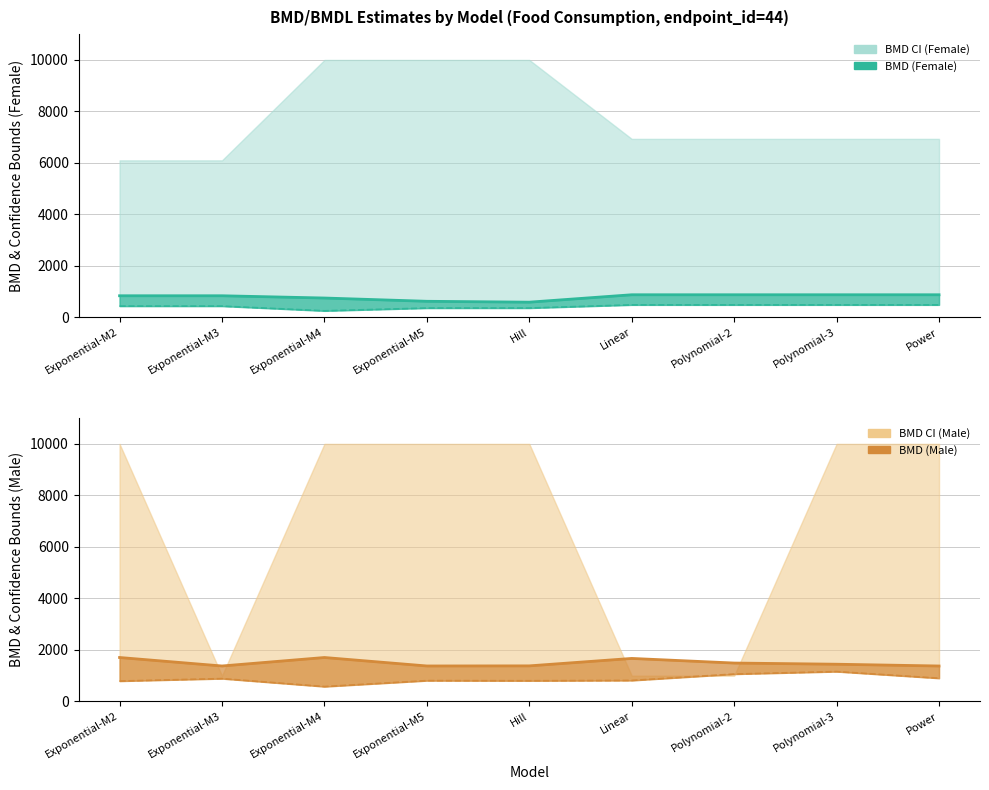

At which category does BMD Male reach its first local peak?

Exponential-M4